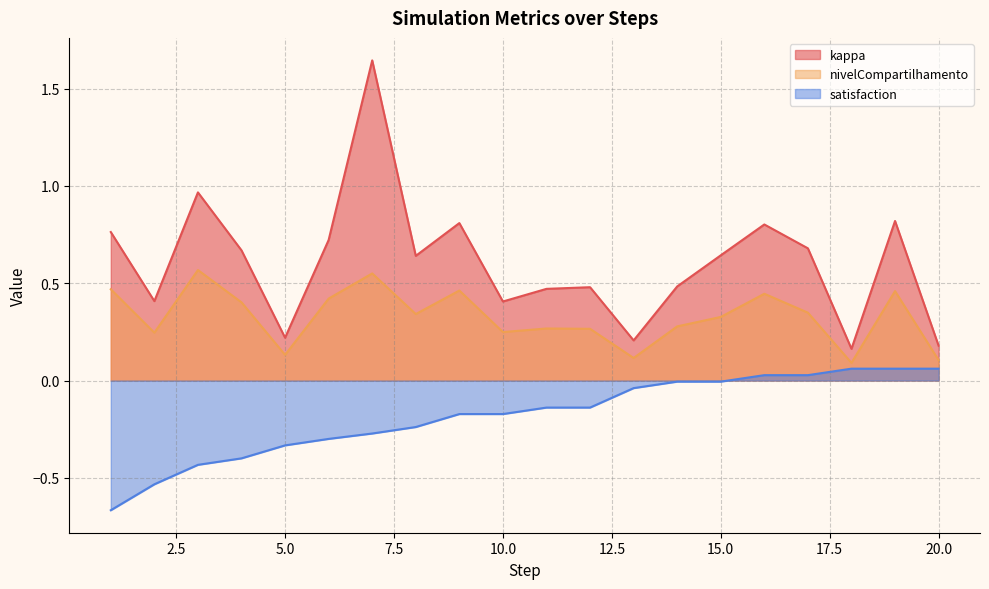

What is the sum of the nivelCompartilhamento values at 3 and 4?

1.0